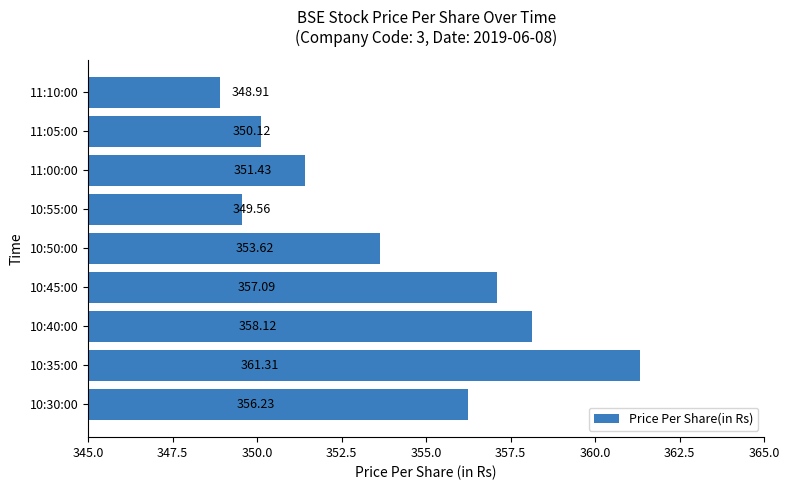

What is the change in value from 10:30:00 to 11:00:00?

-4.8